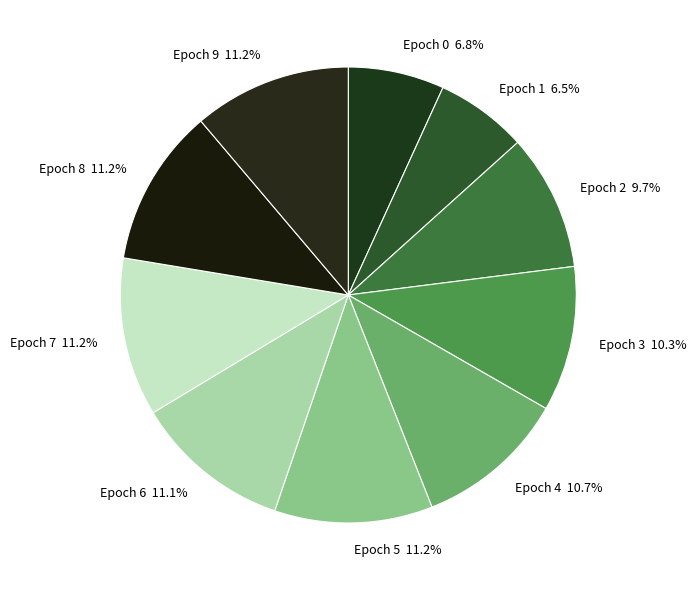

Is there any slice that represents more than half of the pie?

No